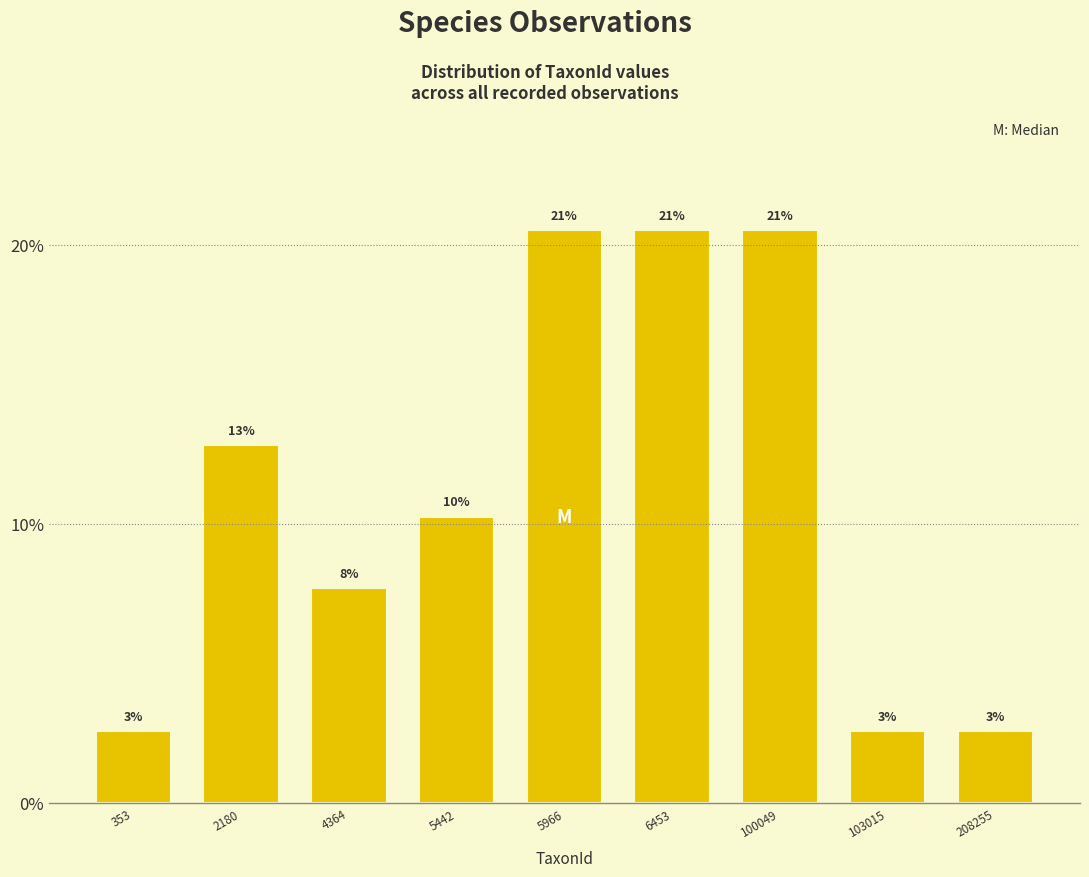

How many bars are there in total?

9